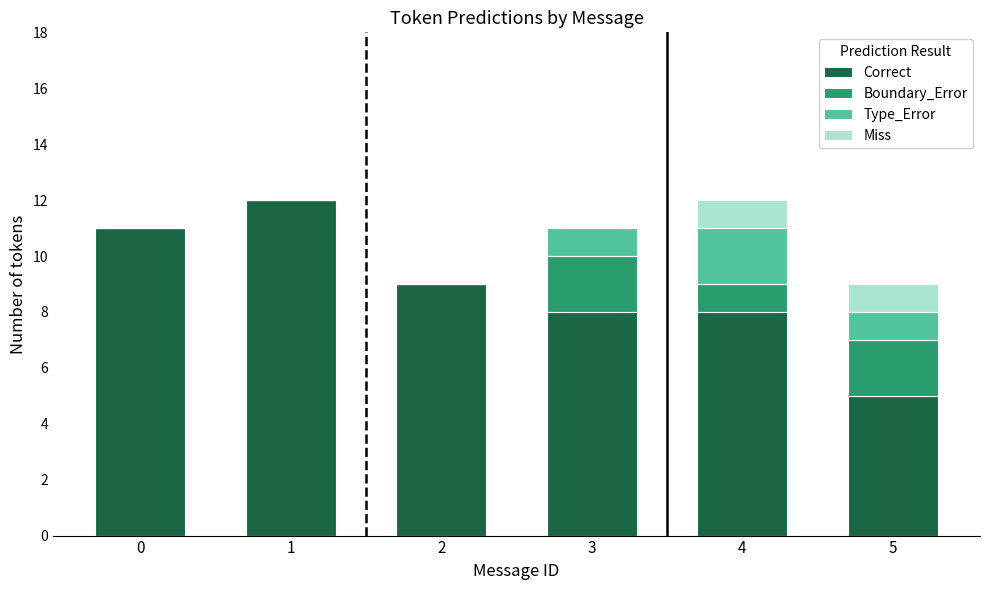

What are all the series names shown in the legend?

Correct, Boundary_Error, Type_Error, Miss